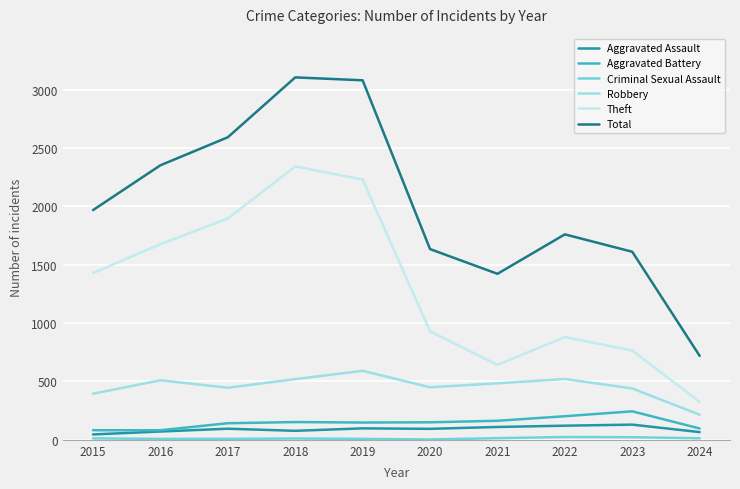

Is it true that Aggravated Battery equals 152 at 2018?

True